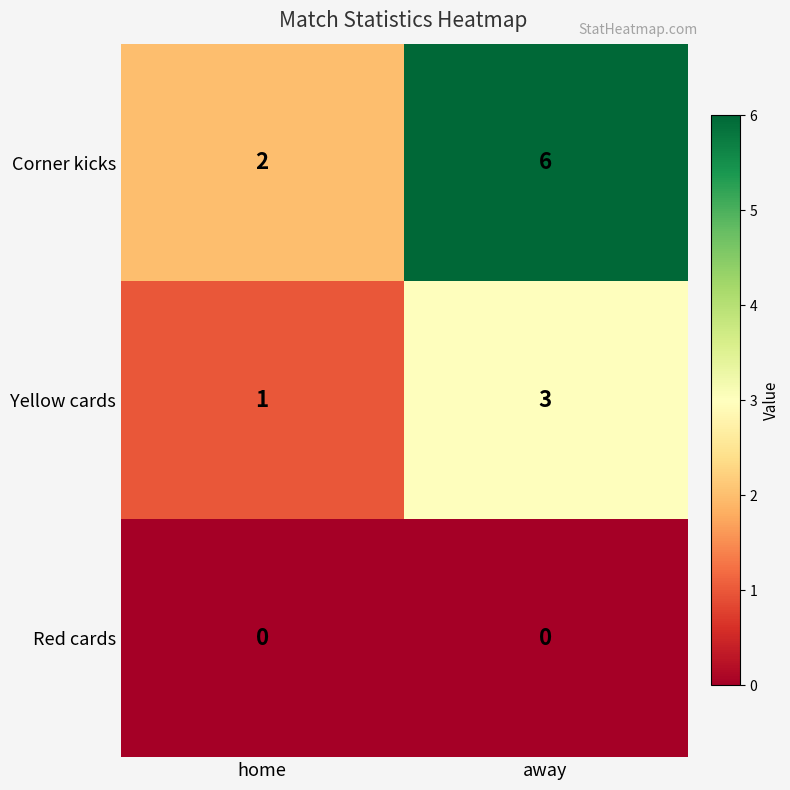

Which series has the largest range (max minus min)?

Corner kicks